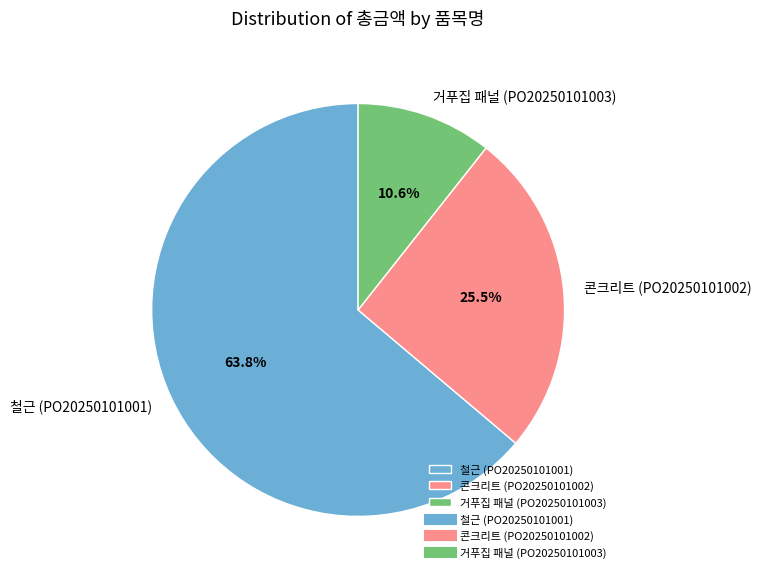

Rank the categories by value from highest to lowest.

철근 (PO20250101001), 콘크리트 (PO20250101002), 거푸집 패널 (PO20250101003)